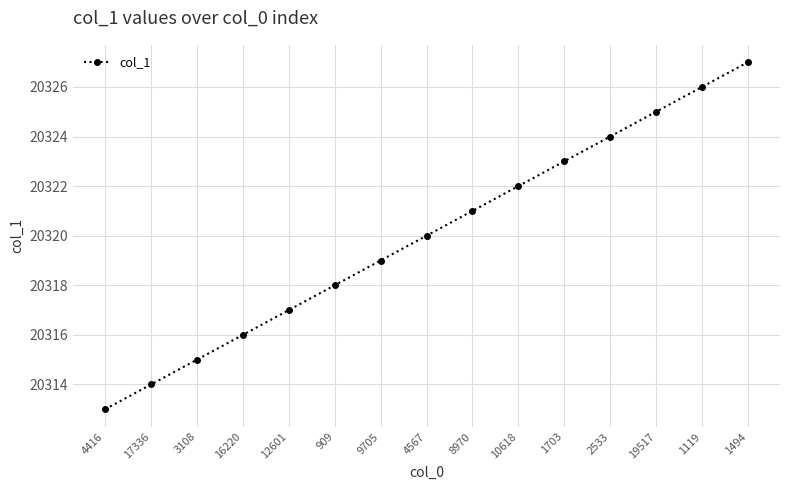

What is the change in value from 4416 to 8970?

+8